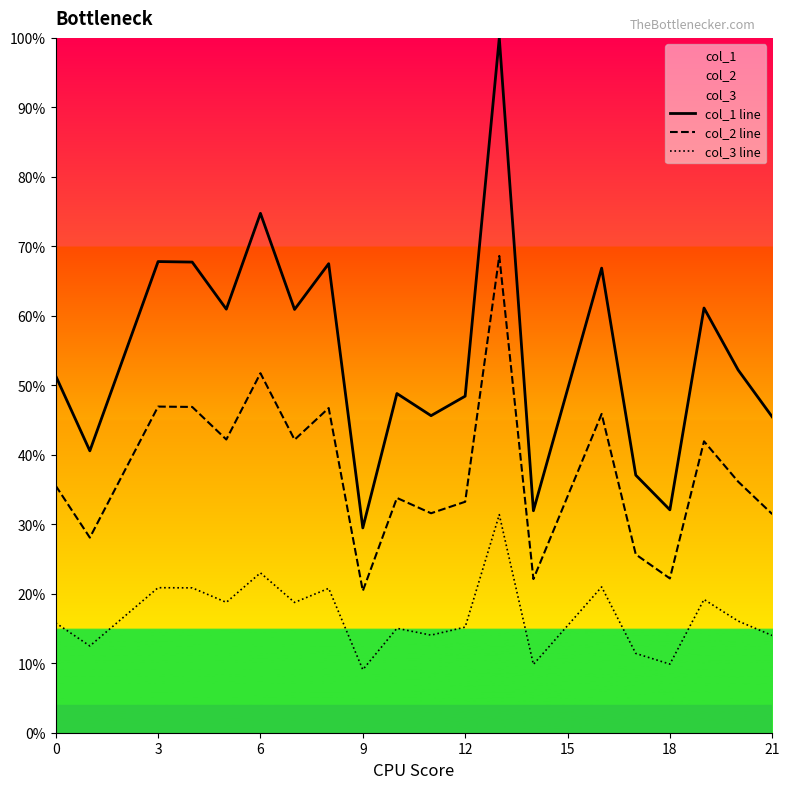

What is the difference between the maximum and minimum values in the col_3 line series?

22.3